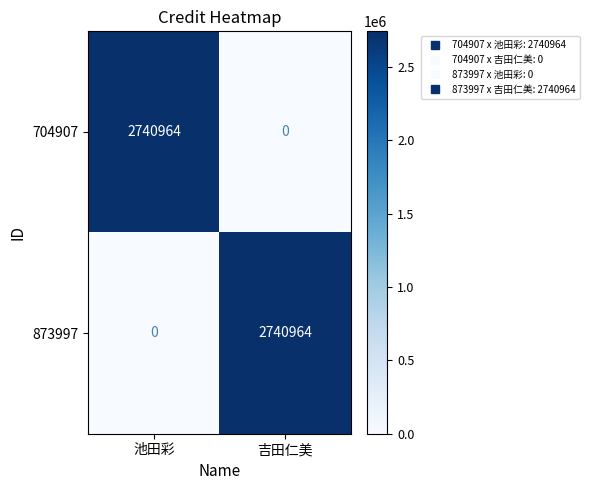

How many series are shown in this chart?

2